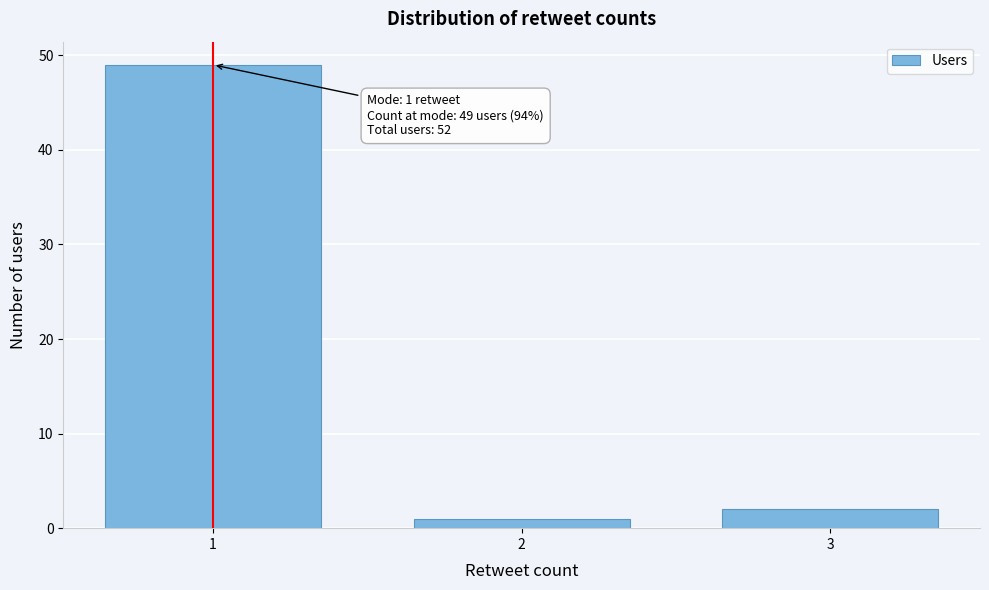

Reading left to right, transcribe all the data shown in this chart.

1=49	2=1	3=2